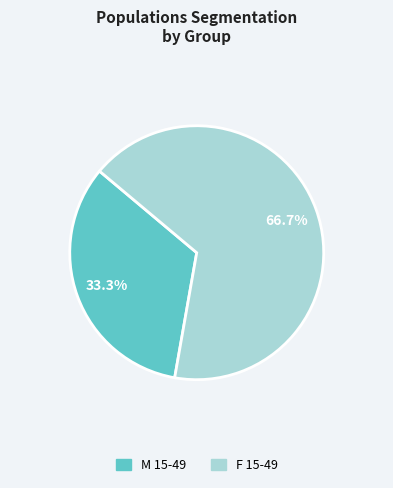

Is there any slice that represents more than half of the pie?

Yes